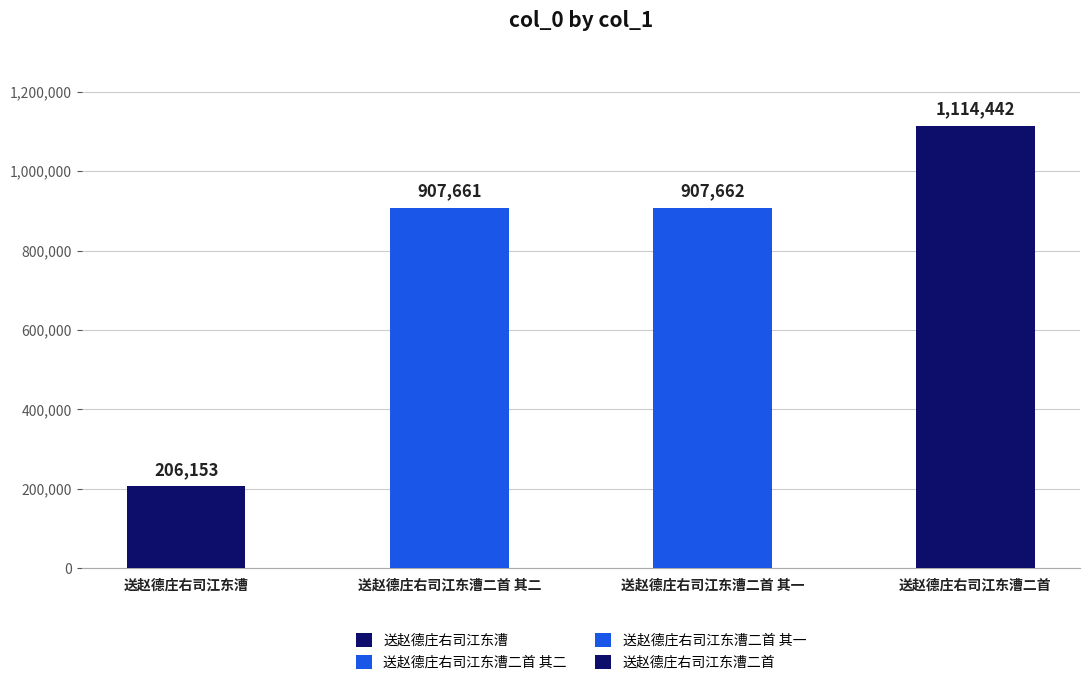

What is the minimum value shown in the chart?

206153